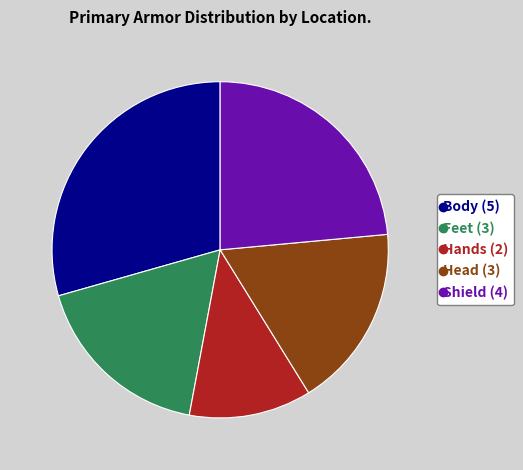

Do Shield and Feet together represent more than half of the pie?

No